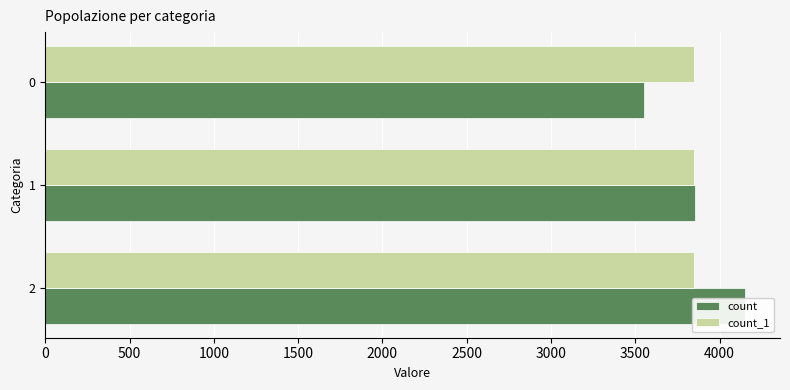

How many values in the count series exceed 3852?

1